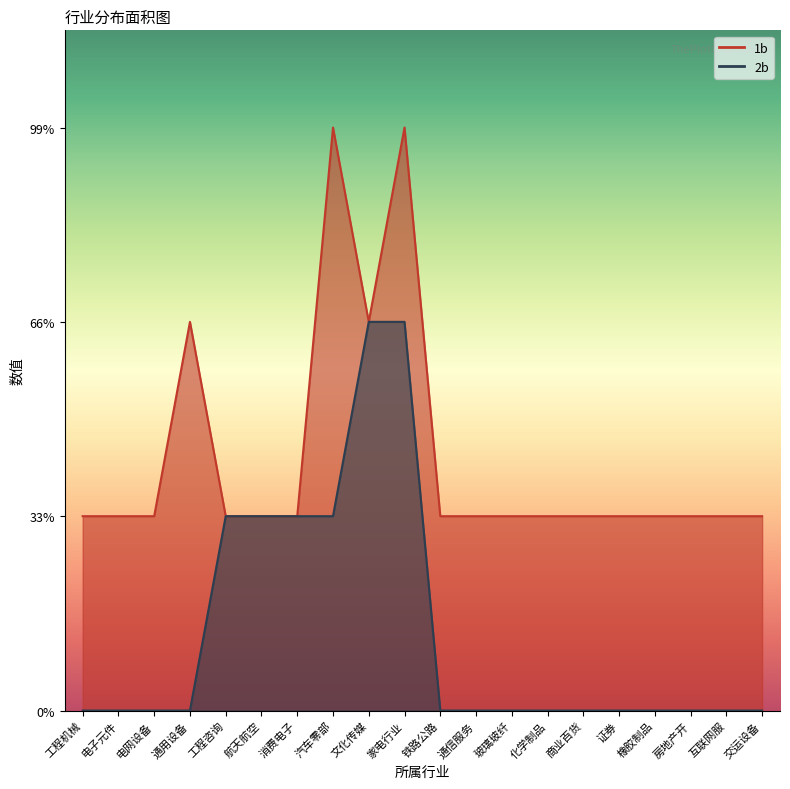

What is the value of the 1b point at the 10th from the left?

3